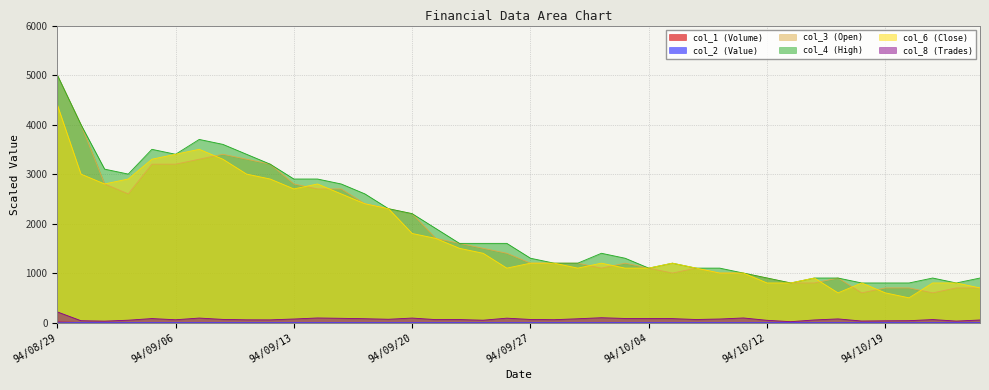

How many lines are shown in the chart?

6